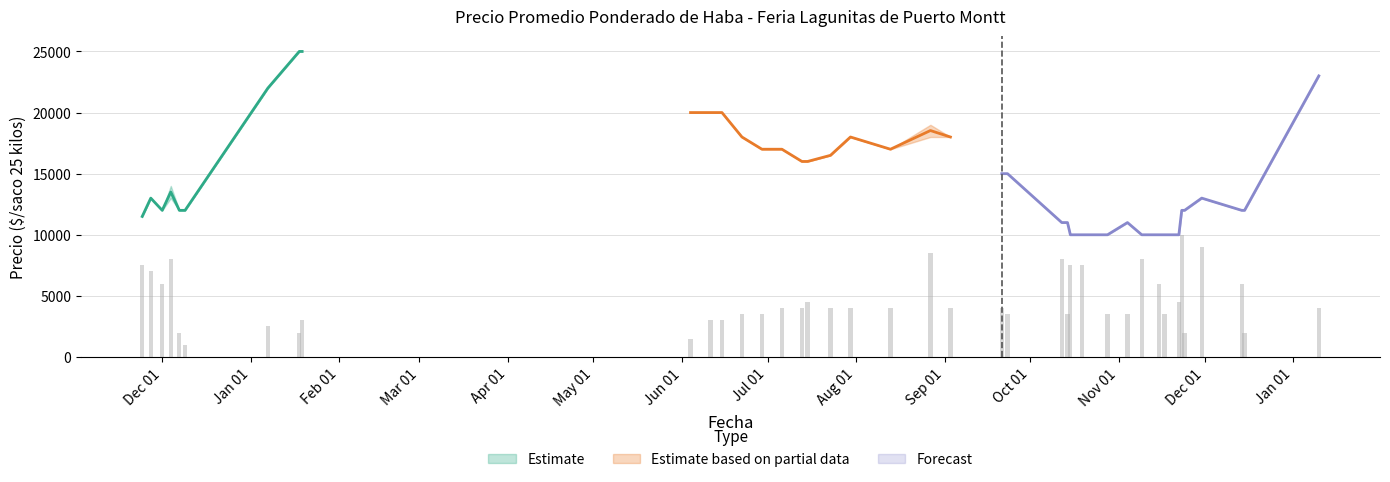

Reading right to left, what are all the values shown in this chart?

Precio promedio ponderado: 23000	12000	12000	13000	12000	12000	10000	10000	10000	10000	11000	10000	10000	10000	11000	11000	15000	15000	18000	18529	17000	18000	16500	16000	16000	17000	17000	18000	20000	20000	20000	25000	25000	22000	12000	12000	13500	12000	13000	11500
Precio maximo: 23000	12000	12000	13000	12000	12000	10000	10000	10000	10000	11000	10000	10000	10000	11000	11000	15000	15000	18000	19000	17000	18000	16500	16000	16000	17000	17000	18000	20000	20000	20000	25000	25000	22000	12000	12000	14000	12000	13000	11500
Precio minimo: 23000	12000	12000	13000	12000	12000	10000	10000	10000	10000	11000	10000	10000	10000	11000	11000	15000	15000	18000	18000	17000	18000	16500	16000	16000	17000	17000	18000	20000	20000	20000	25000	25000	22000	12000	12000	13000	12000	13000	11500